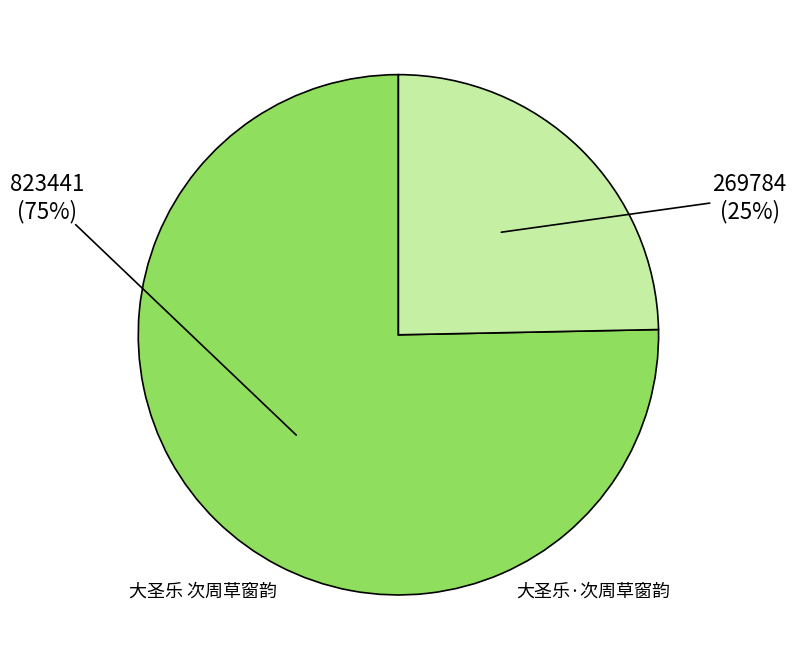

How many segments does this pie chart have?

2